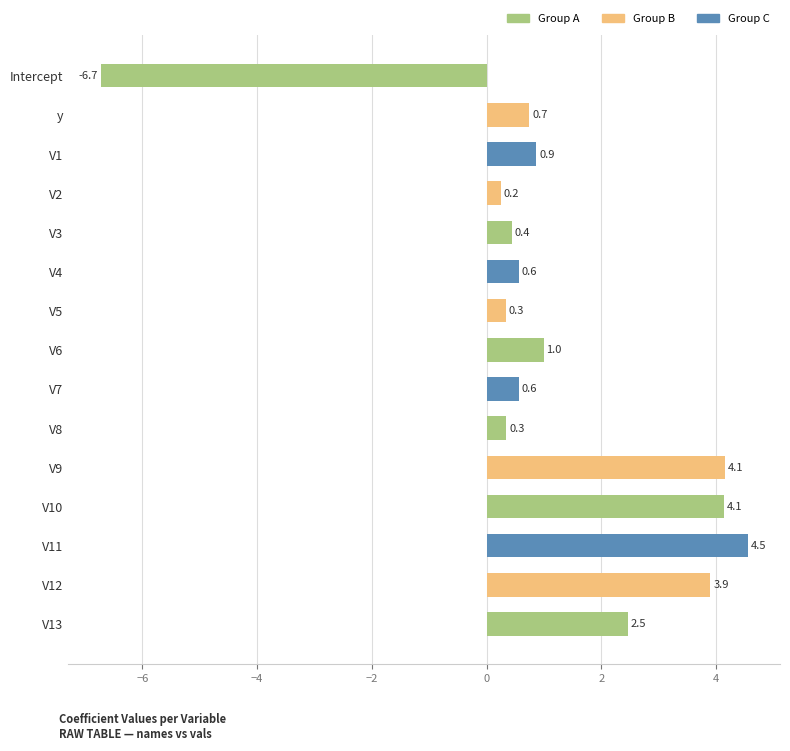

The chart shows a value of 0.2 at V2. True or false?

True